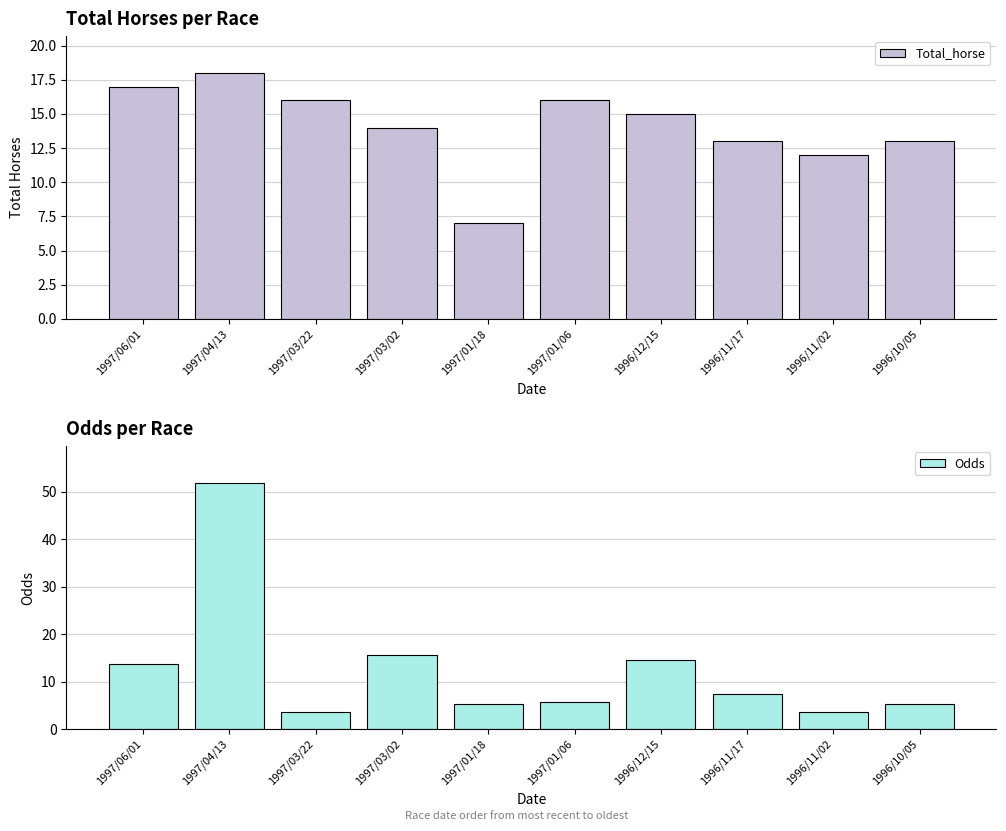

How many data points in Total_horse are above 15?

4